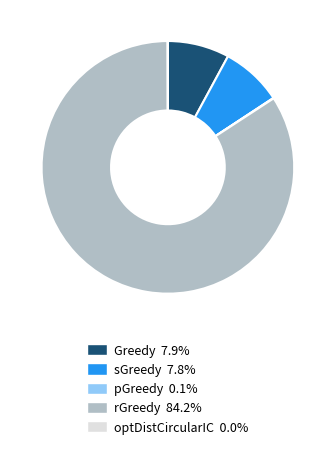

Does rGreedy represent more than half of the total?

Yes